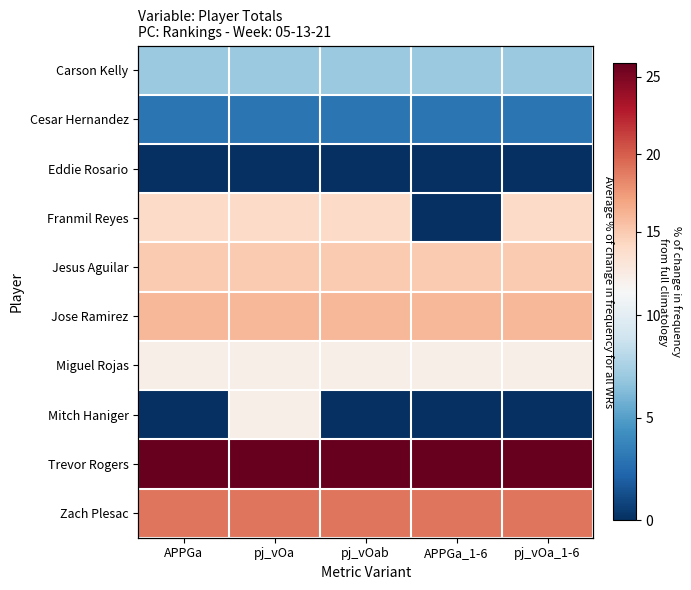

Where is Carson Kelly nearest to the value 7?

APPGa